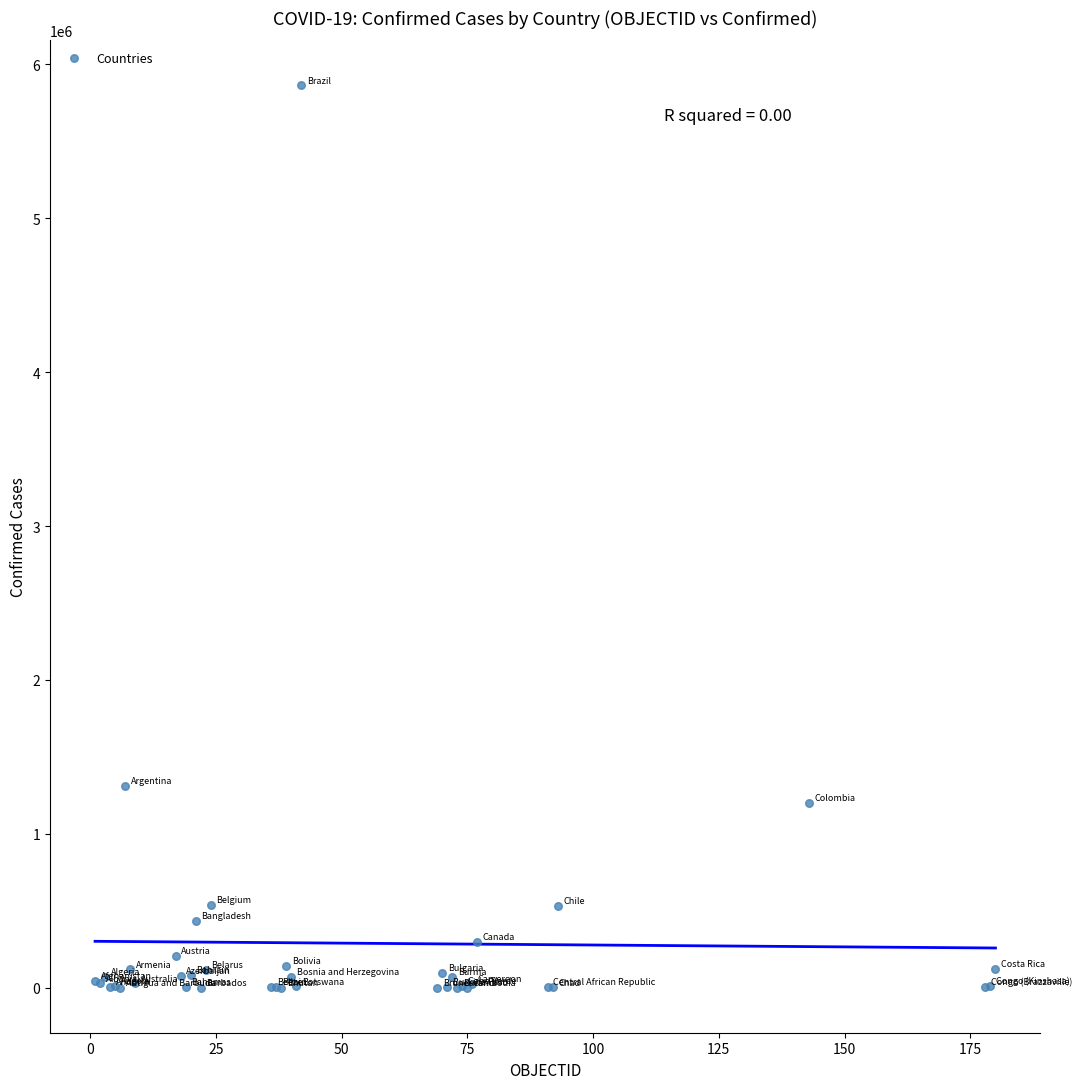

What Y value in the scatter plot is closest to 2931613?

1310491